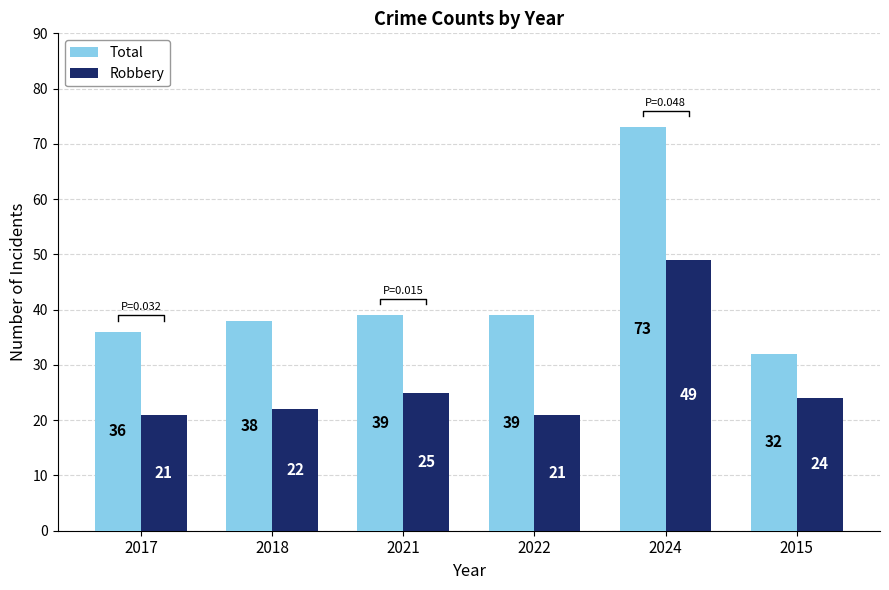

What is the total value across all series at 2017?

57